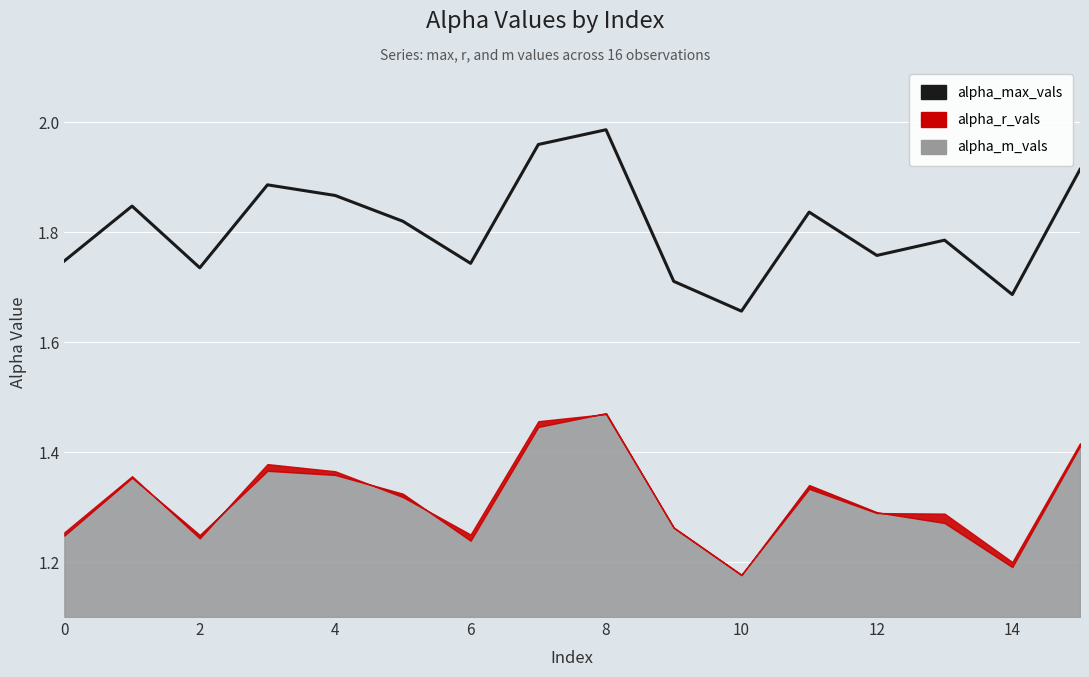

Count the number of categories in the chart.

16